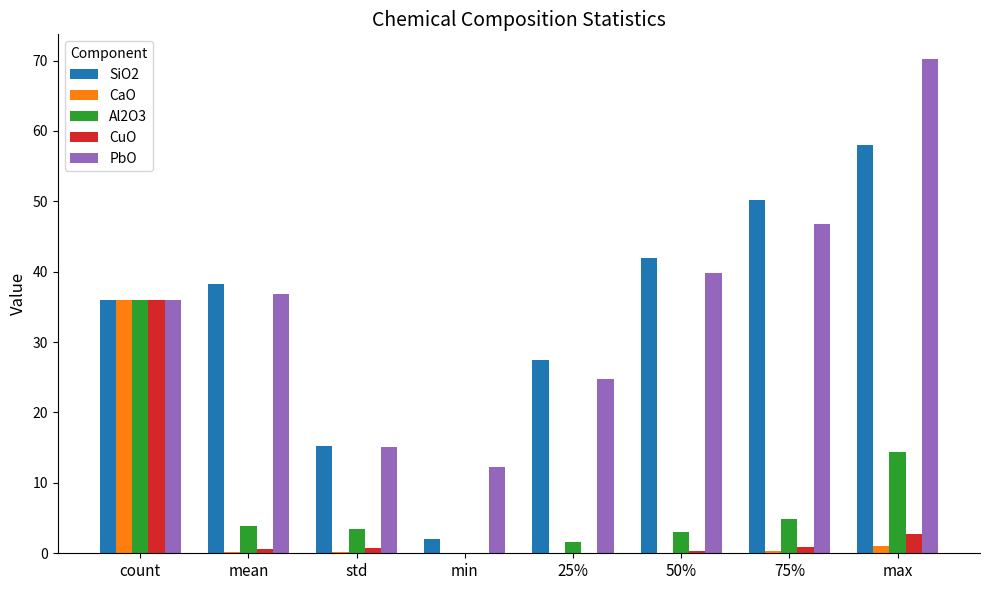

Which series has the largest range (max minus min)?

PbO